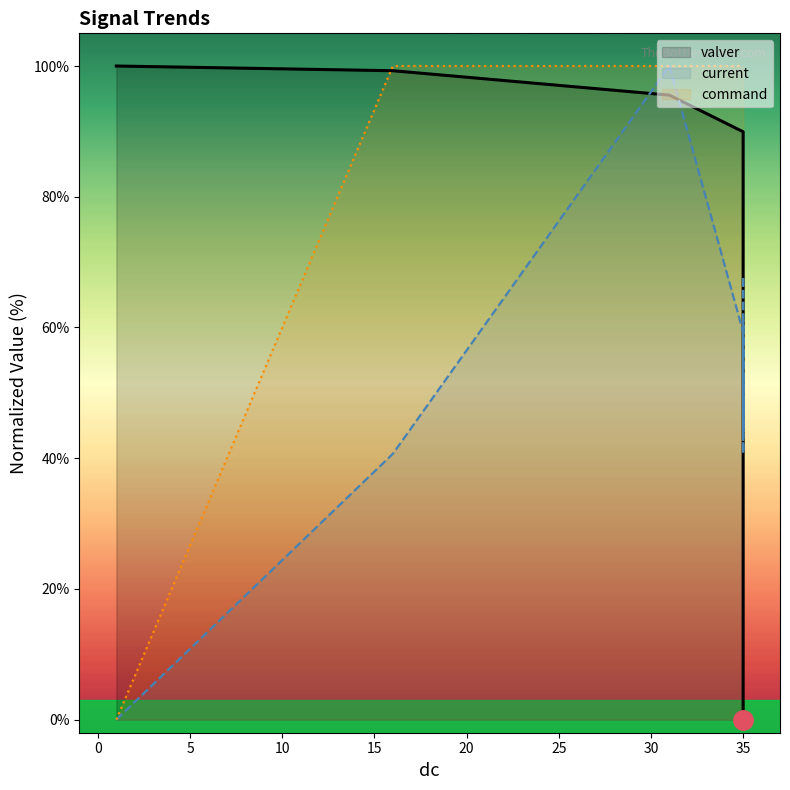

True or false: valver has a value of 102.9 at 35.

False